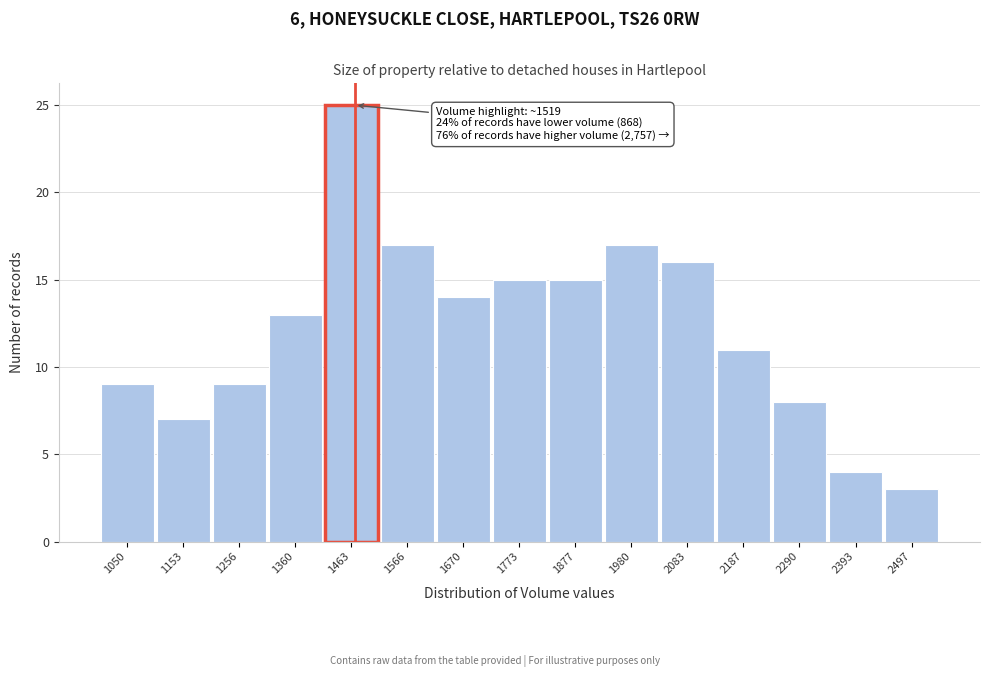

Reading left to right, extract all data points from this chart.

9	7	9	13	25	17	14	15	15	17	16	11	8	4	3